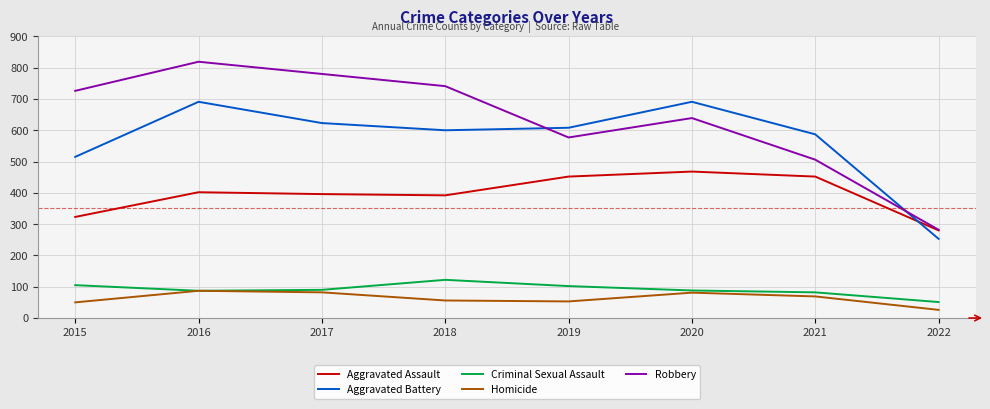

What is the difference between the maximum and minimum values in the Robbery series?

537